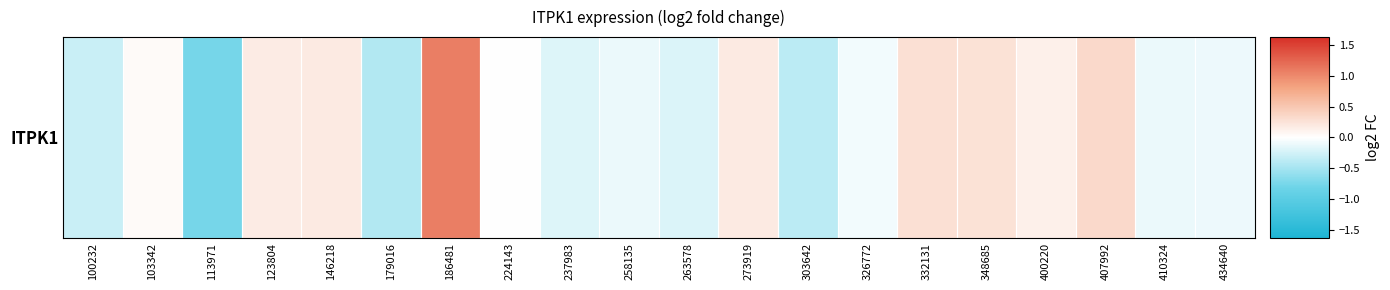

Is it true that the value at 407992 is 0.2?

False